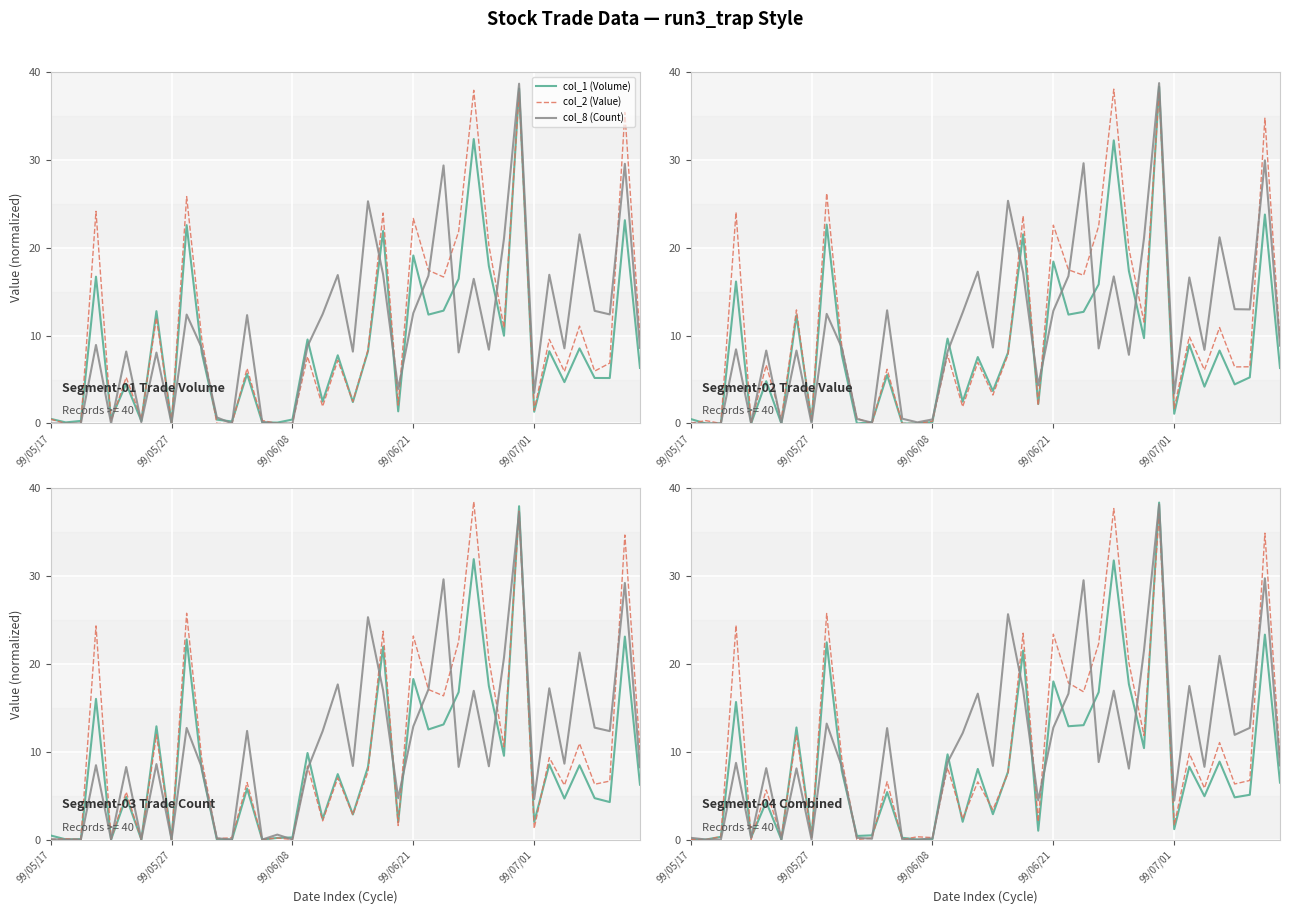

True or false: col_8 (Count) has more than 2 points higher than both neighbors.

True